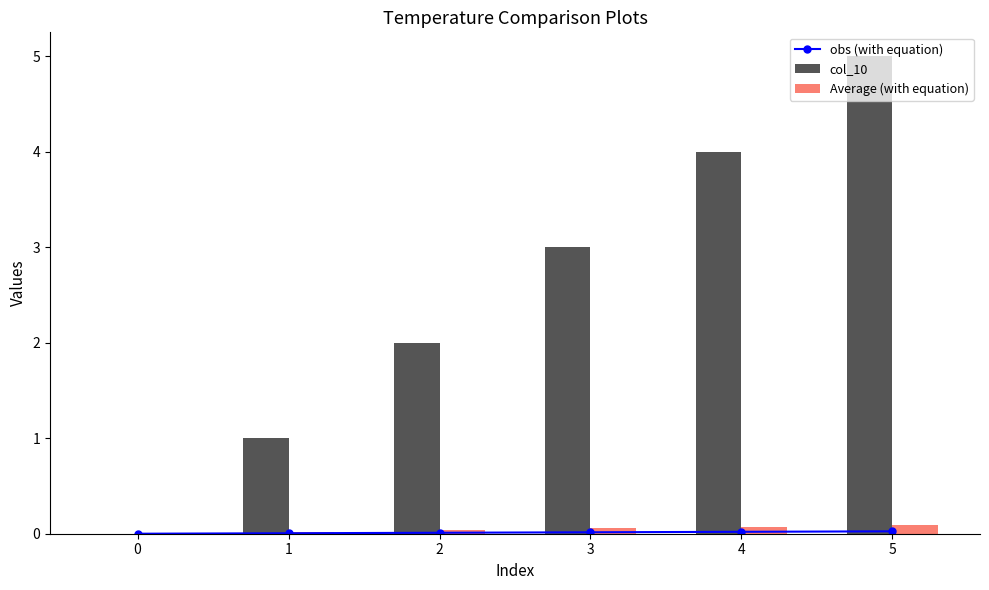

List the labels in order of obs (with equation) value, largest first.

5, 4, 3, 2, 1, 0